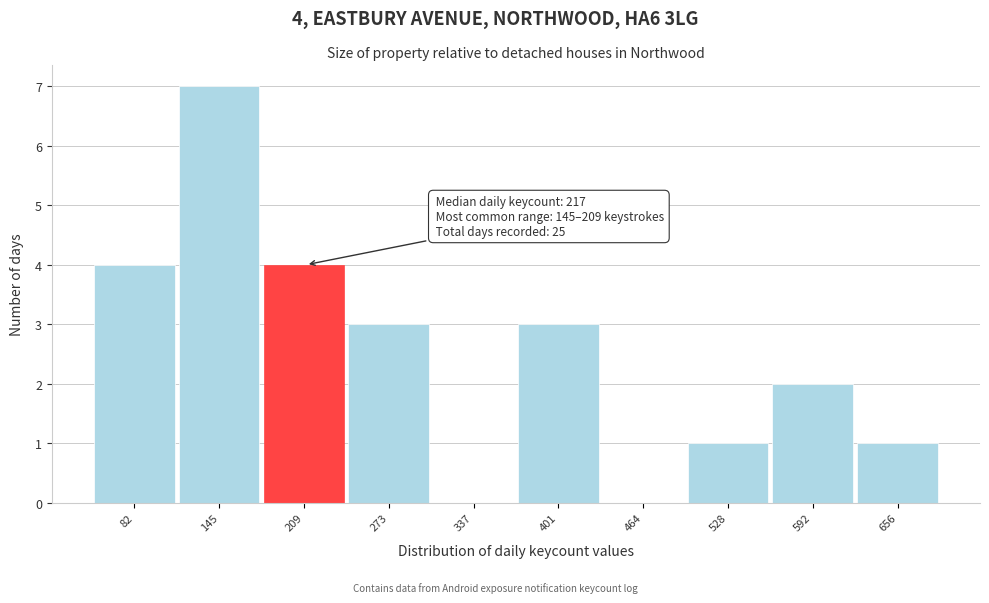

Reading right to left, list all the values displayed in this chart.

656=1	592=2	528=1	464=0	401=3	337=0	273=3	209=4	145=7	82=4